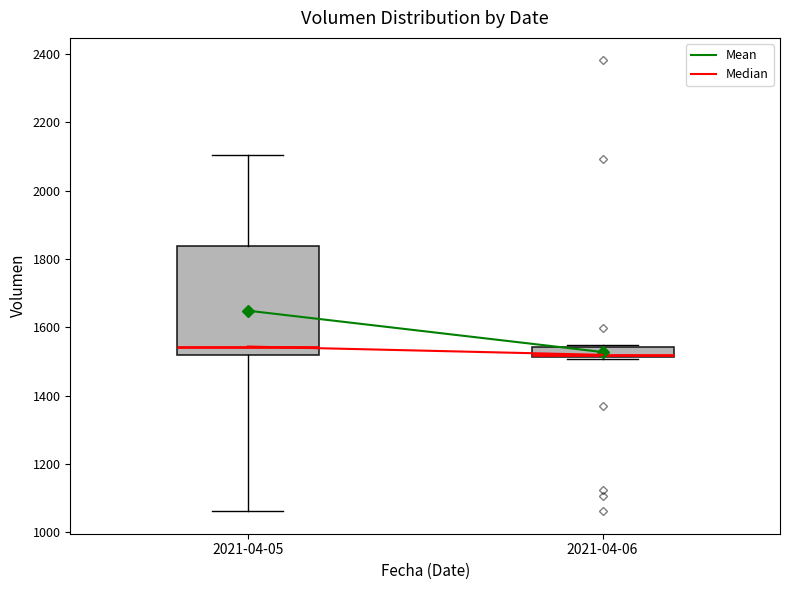

Where is the upper edge of the box for 2021-04-06 on the y-axis? The values are not printed on the chart, so give them approximately, as read against the axis.

1540